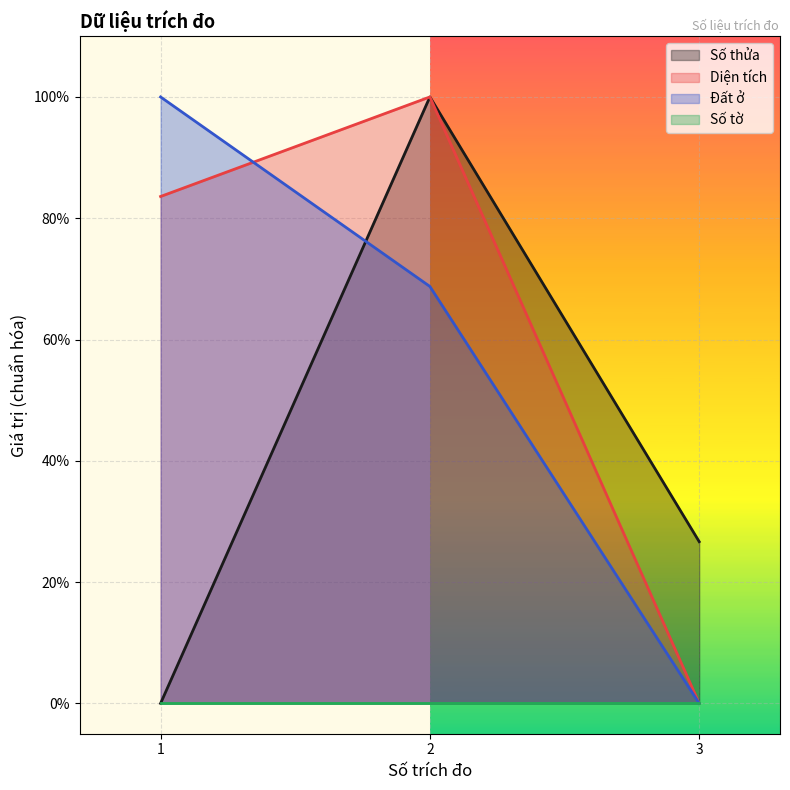

What is the average value of the Đất ở series?

0.6